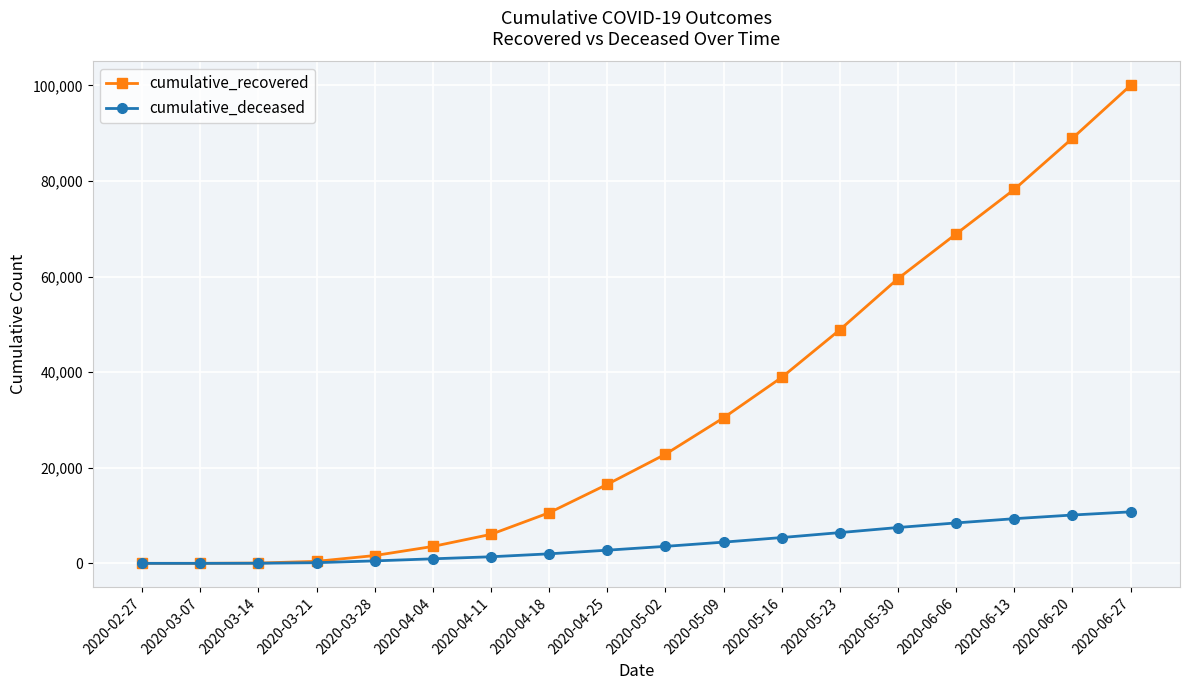

Where is cumulative_recovered nearest to the value 50013?

2020-05-23